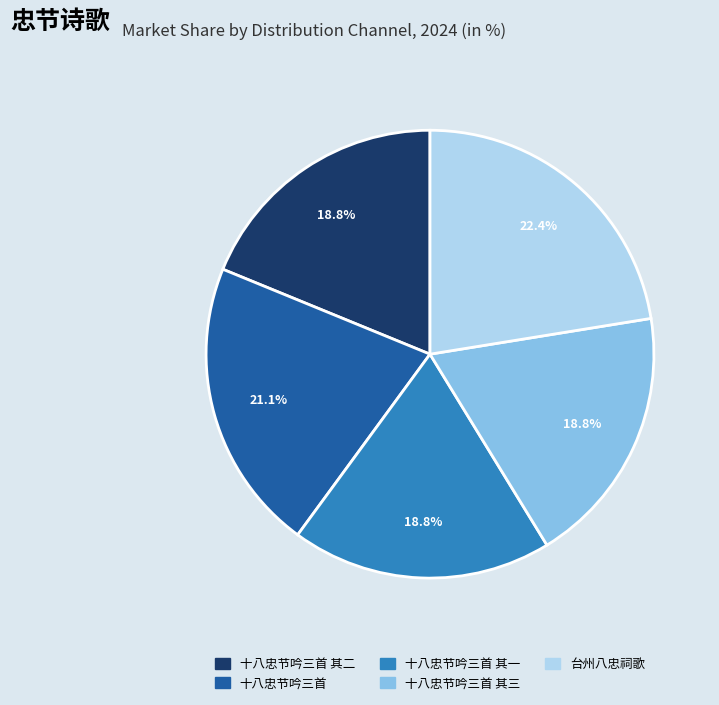

Is there a majority slice in this chart?

No